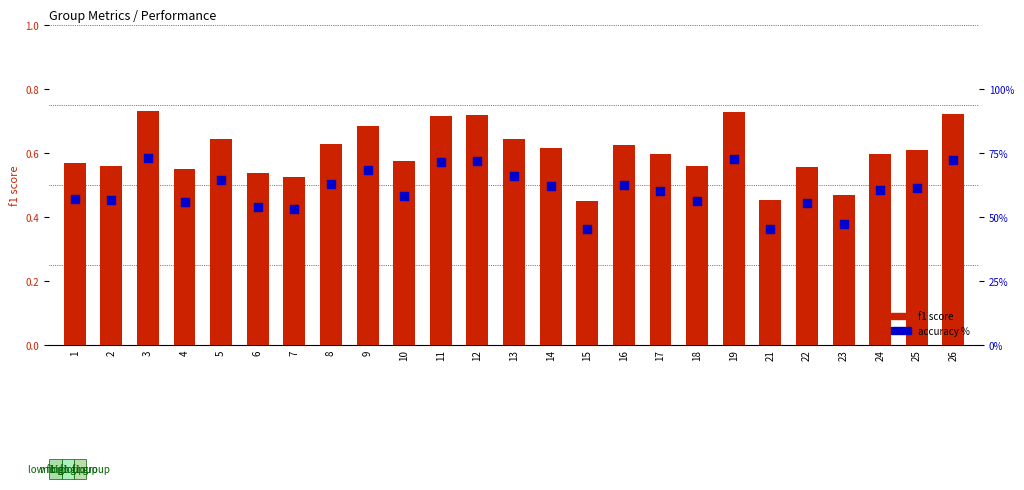

Which series has the largest total across all categories?

accuracy %